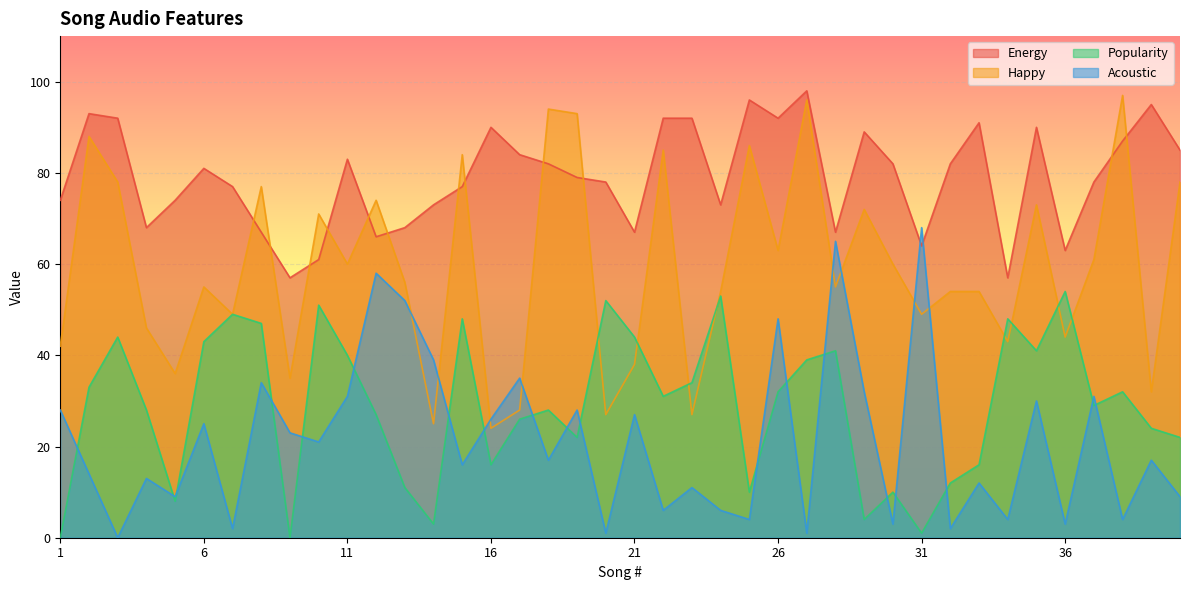

True or false: Happy and Energy intersect in this chart.

True